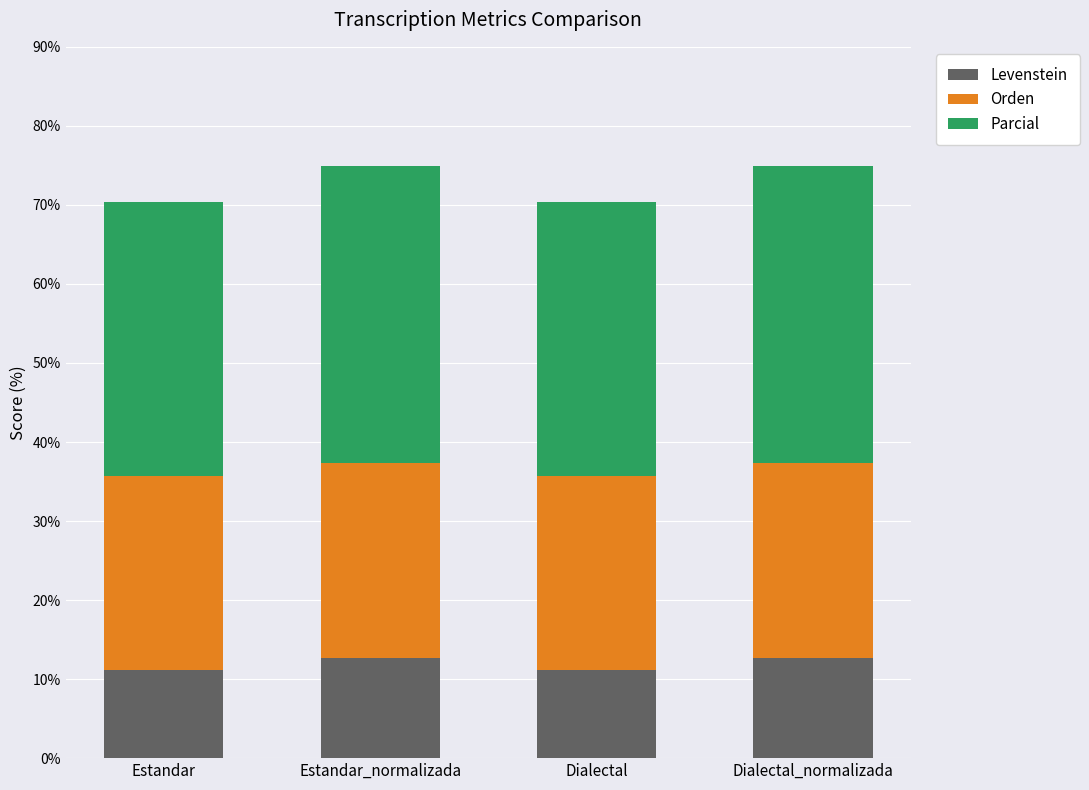

How many Levenstein values are between 11 and 12?

2